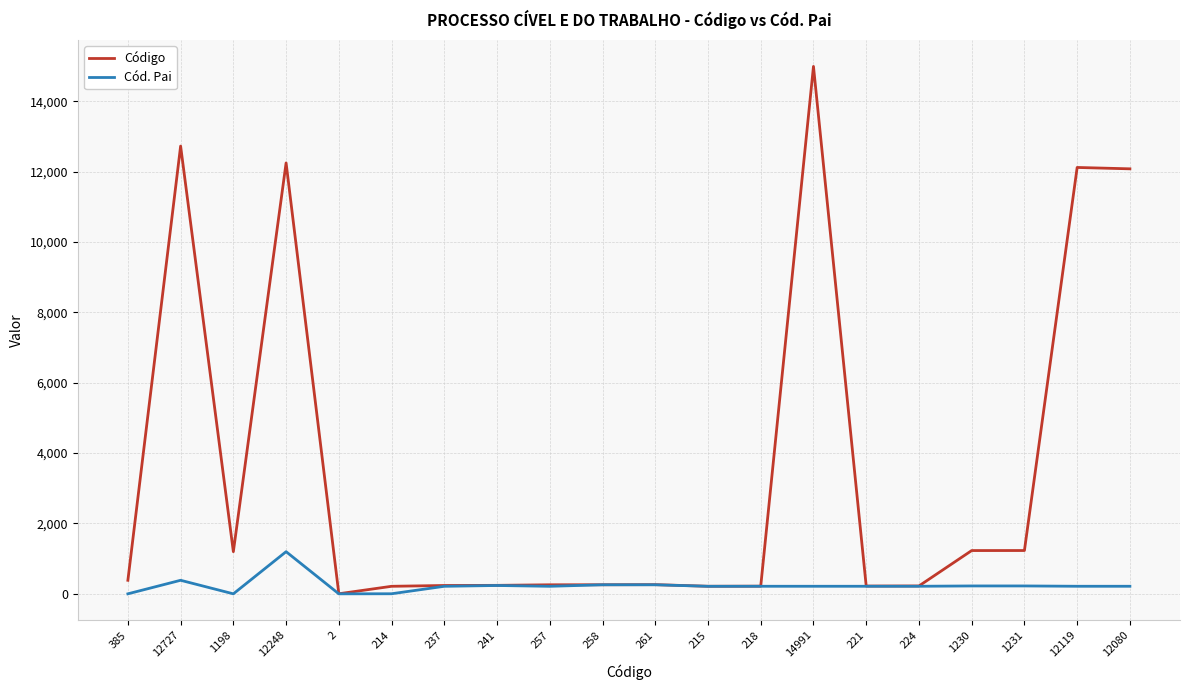

Which series has the widest spread of values?

Código